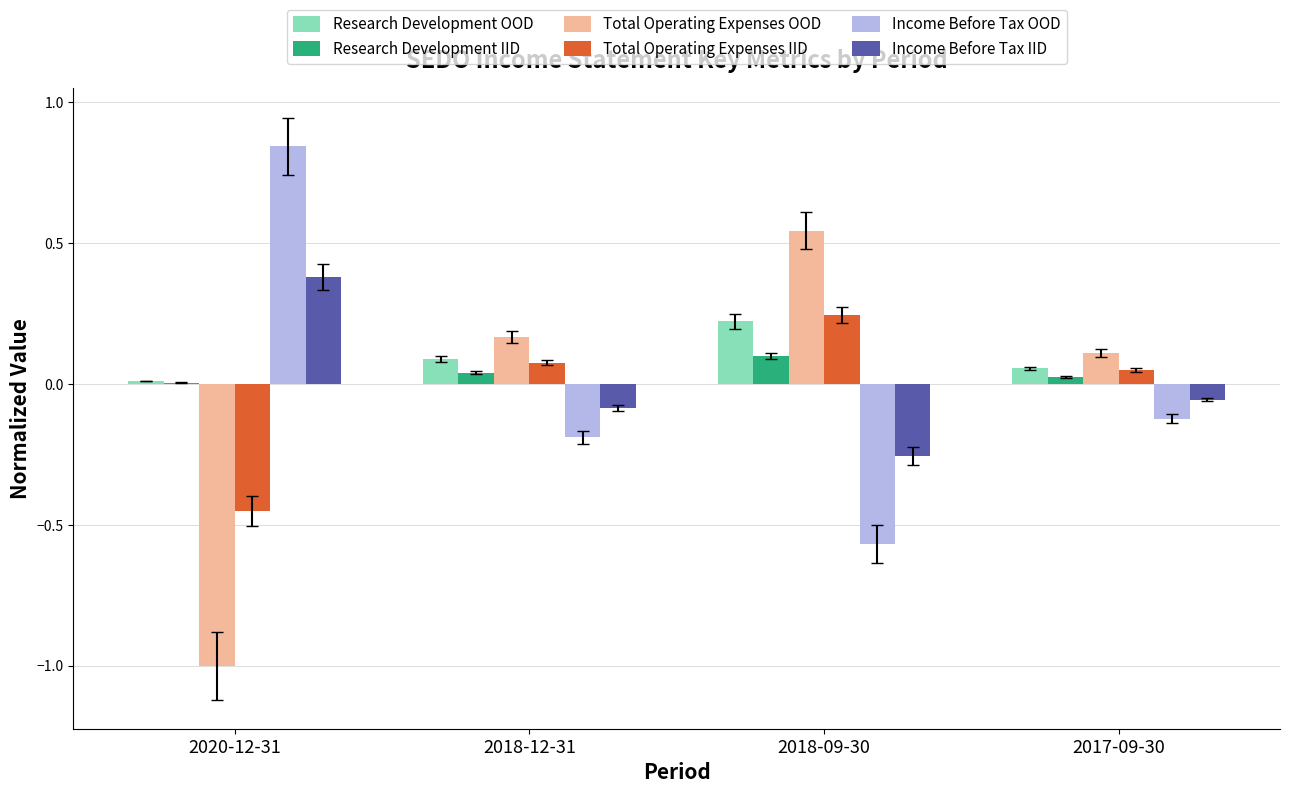

The value of Income Before Tax OOD at 2017-09-30 is -0.1. True or false?

True